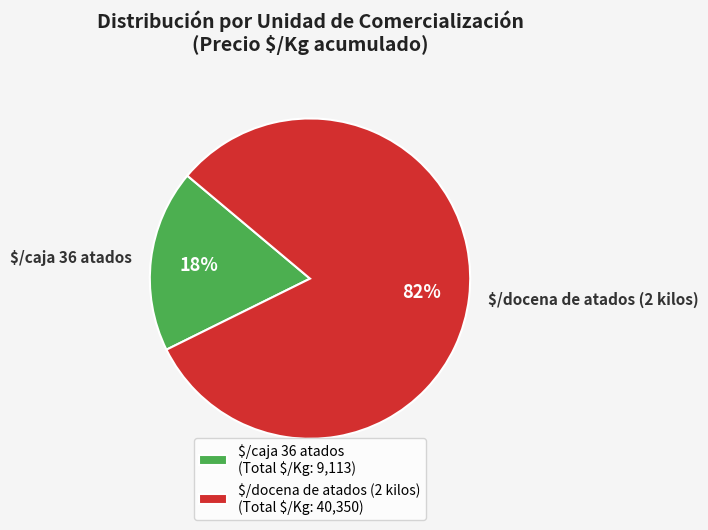

Is there a majority slice in this chart?

Yes